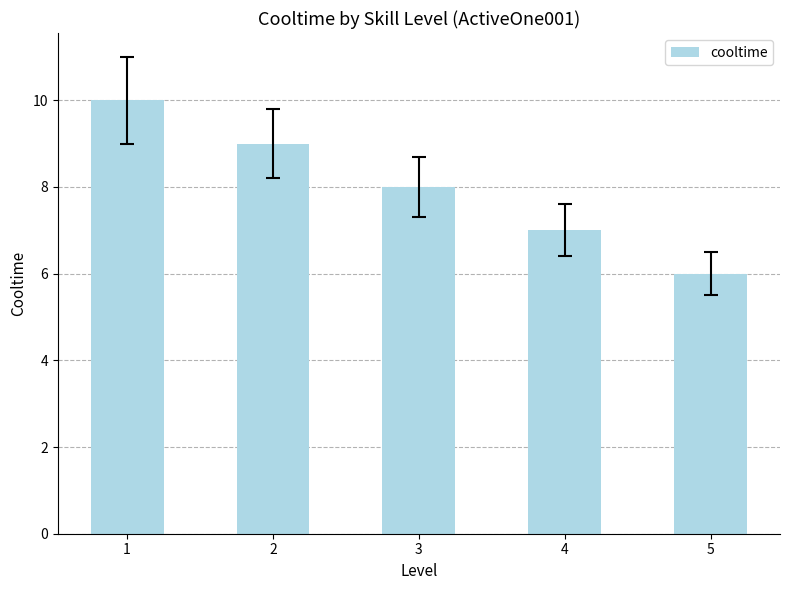

Are the bars horizontal?

No